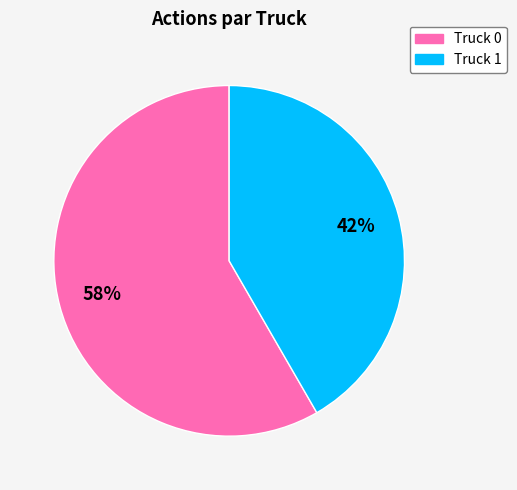

Between Truck 0 and Truck 1, which is larger?

Truck 0